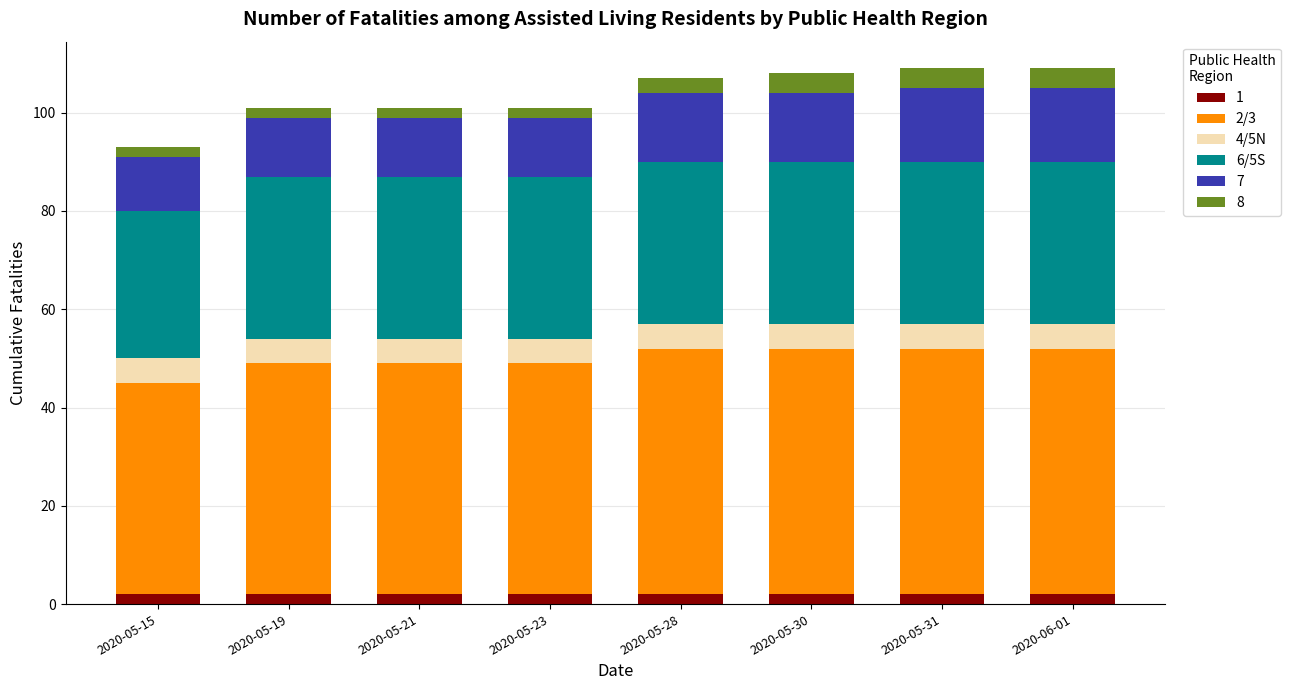

Are the bars horizontal?

No